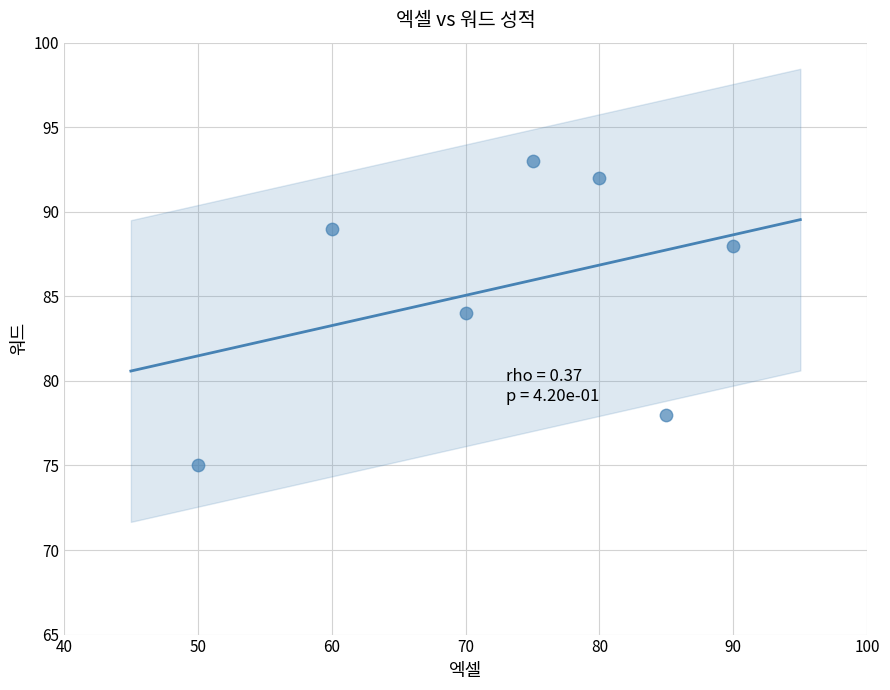

What is the range of Y values (max minus min)?

18